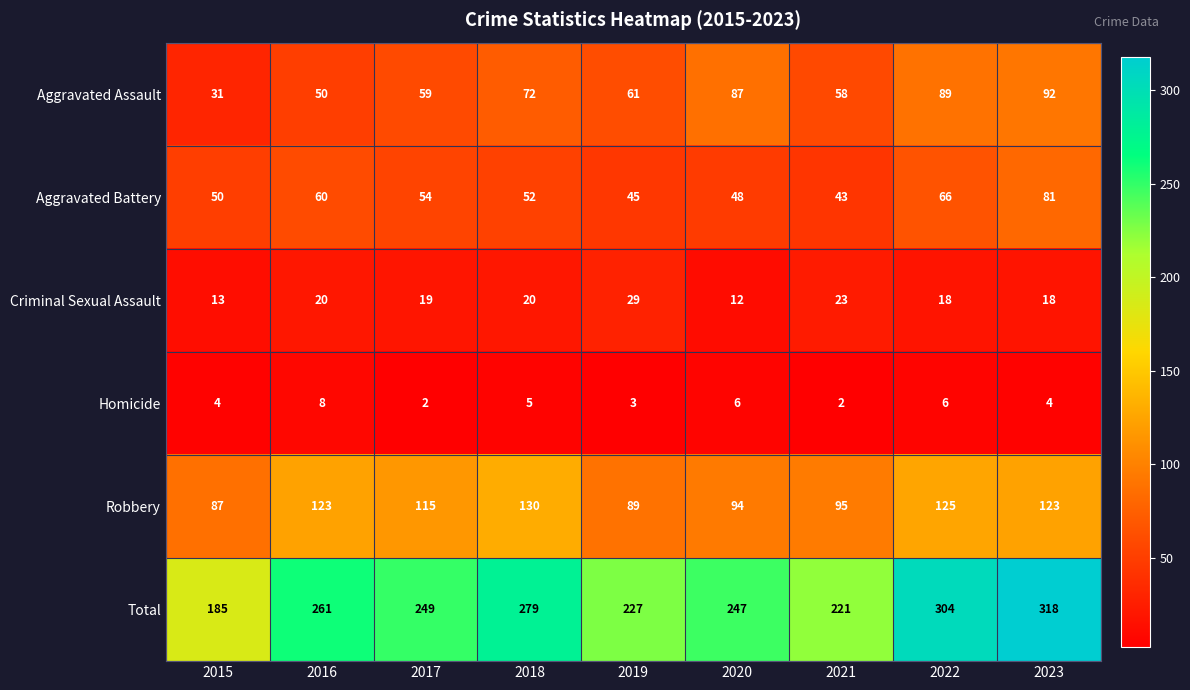

Is it true that Homicide equals 13 at 2016?

False